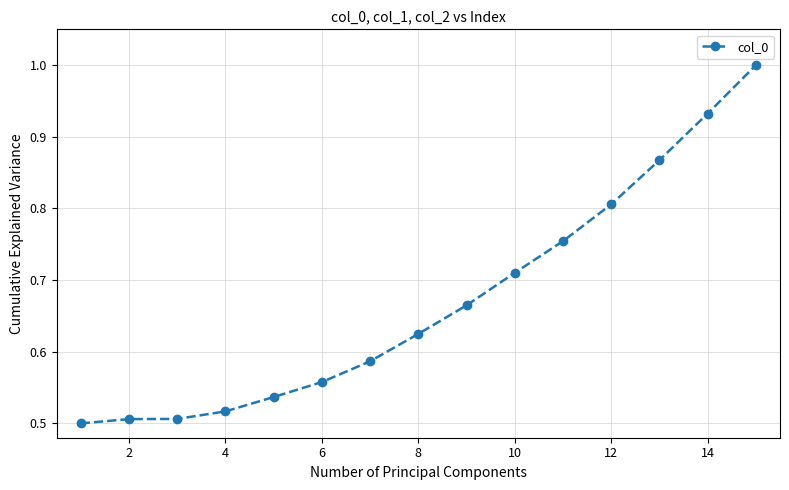

How many values are between 0 and 1?

15